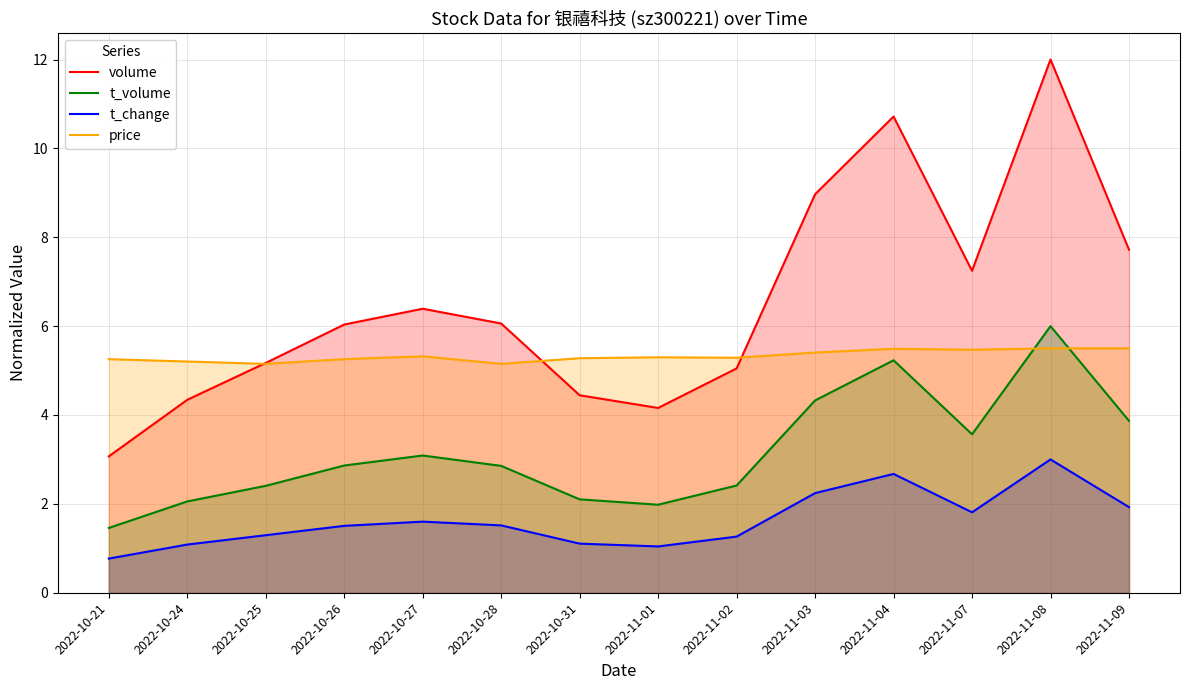

Which category has the highest value in the t_change series?

2022-11-08